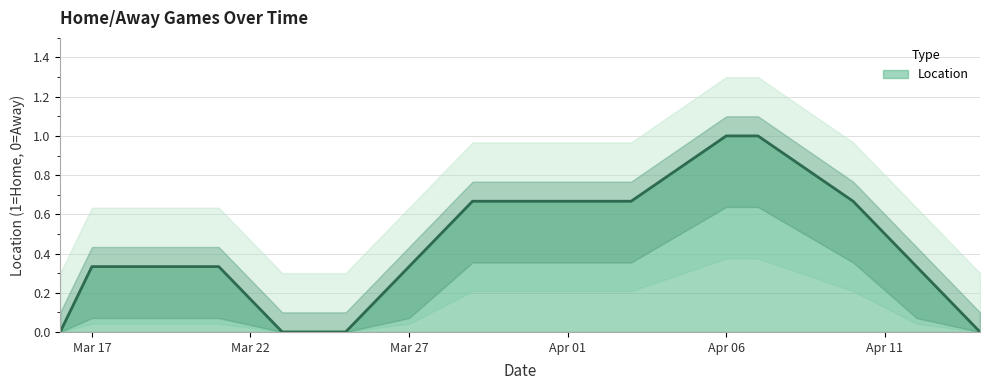

What position from the right is 2024-04-01?

7